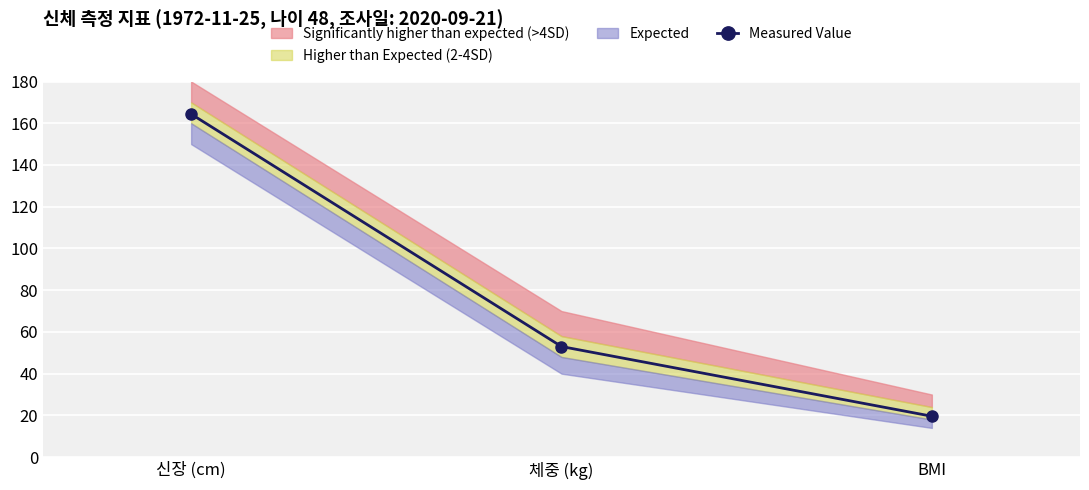

How many data points are above 53?

1